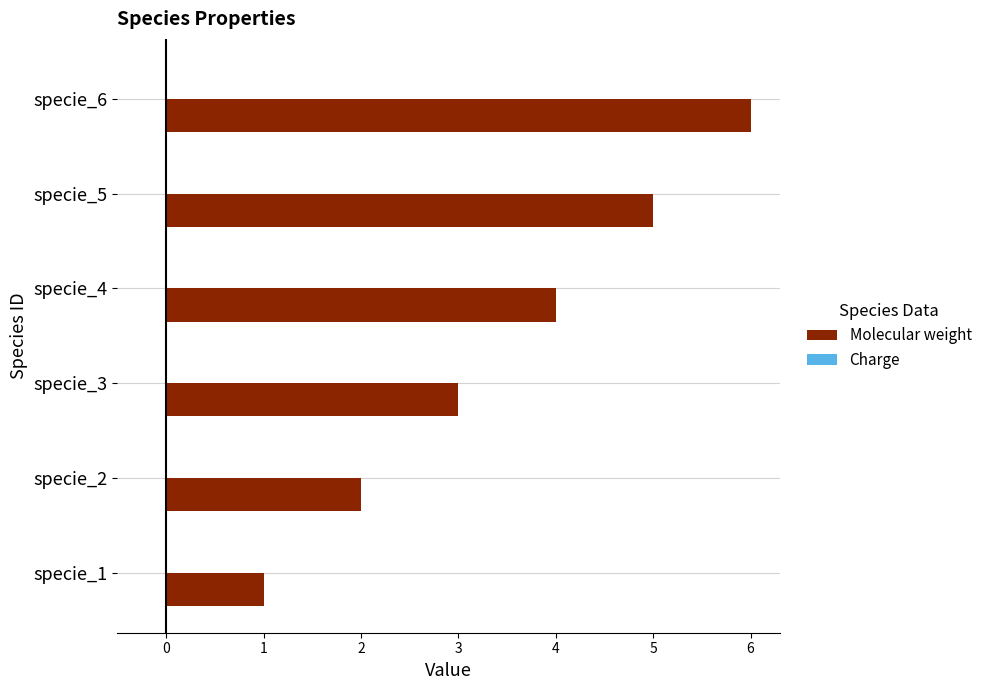

True or false: the data shows 2 at specie_4.

False